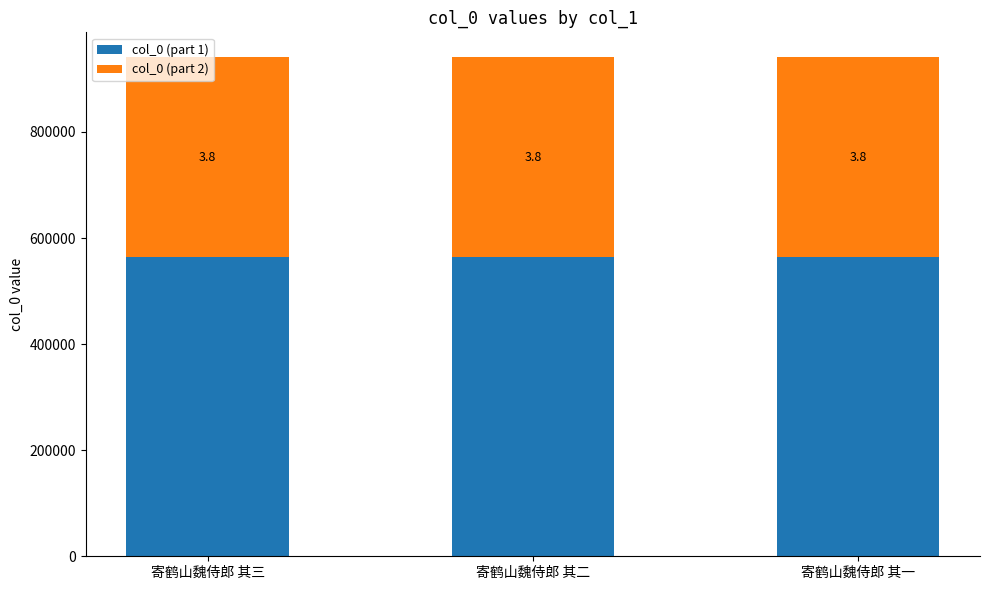

The value of col_0 (part 1) at 寄鹤山魏侍郎 其一 is 214105.9. True or false?

False